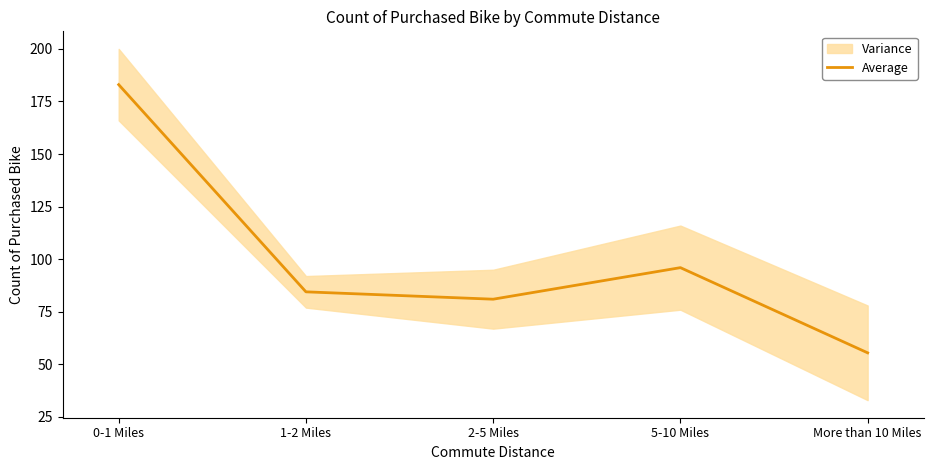

What is the label of the 4th point from the left?

5-10 Miles